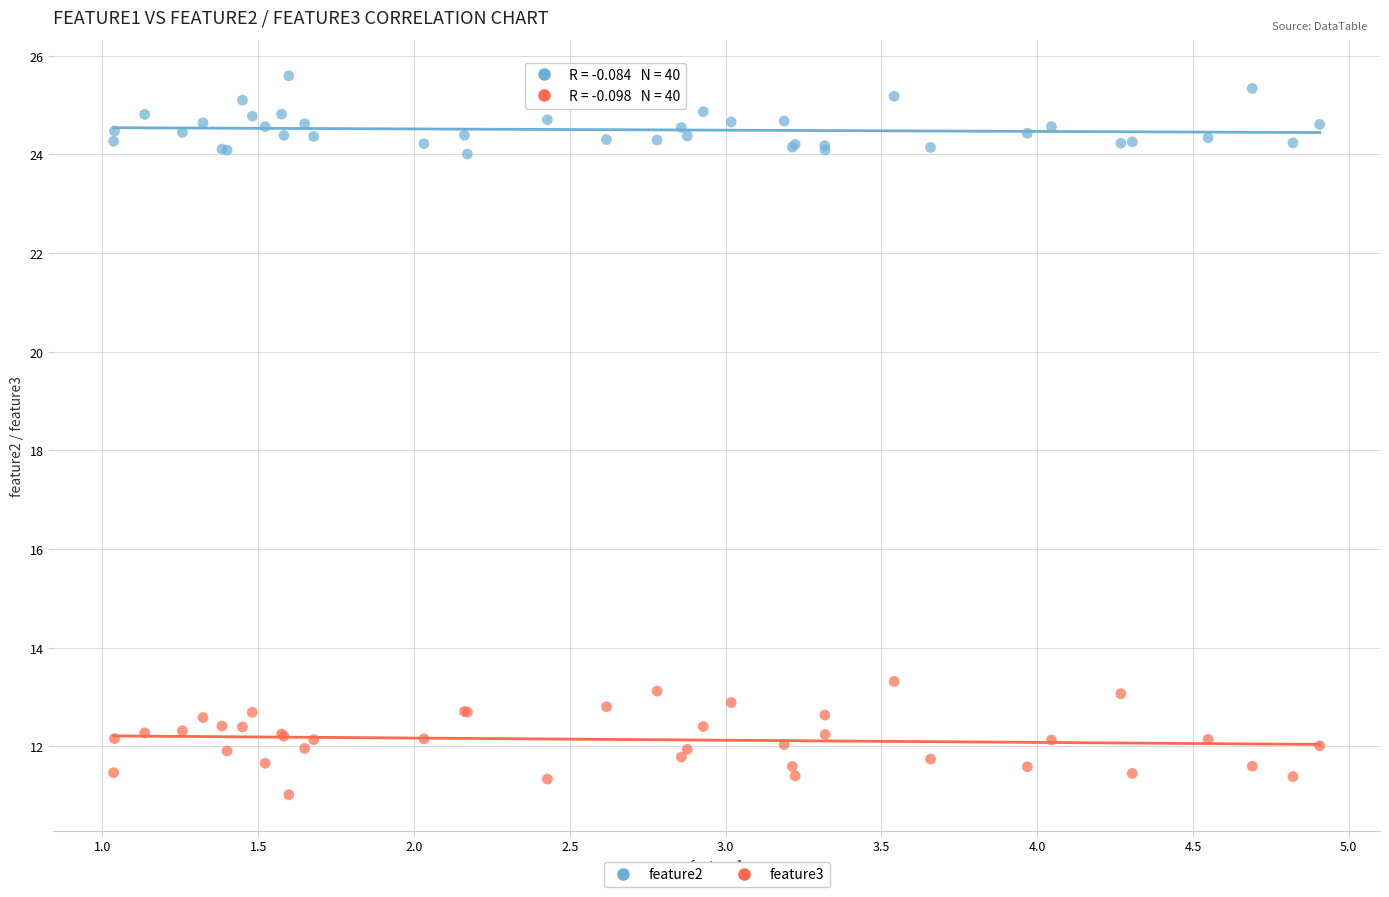

Which series contains the lowest Y value?

feature3